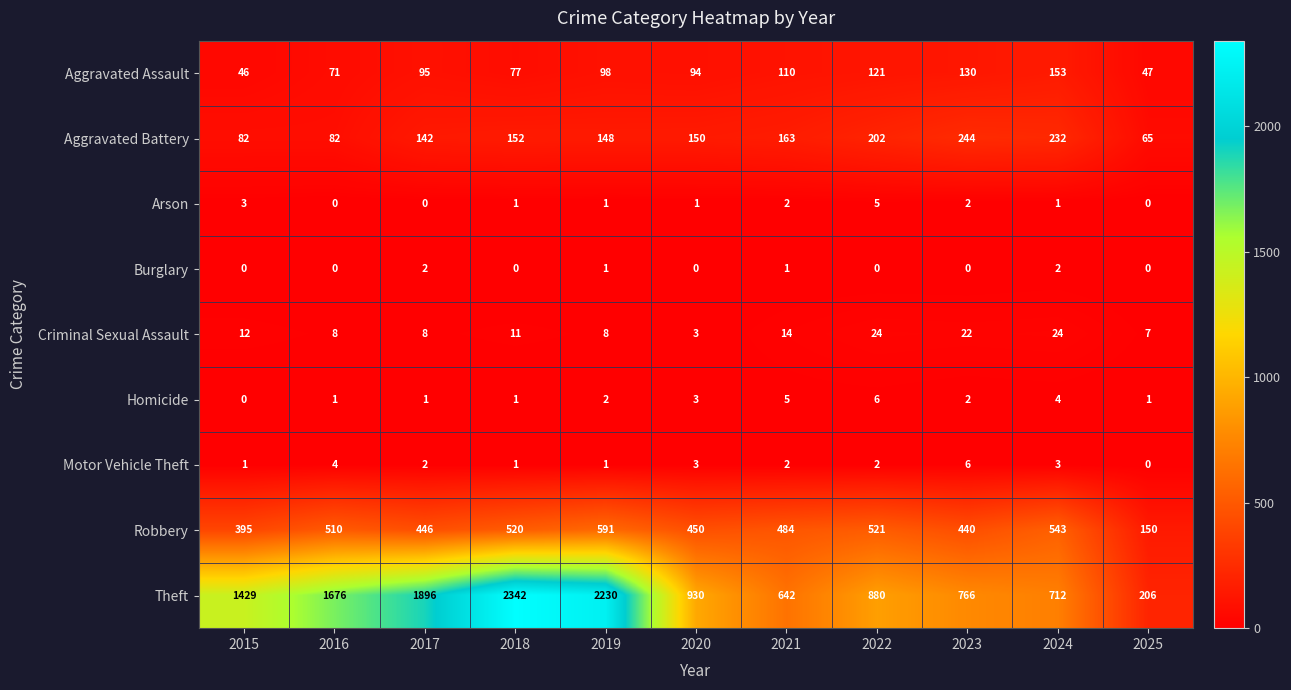

Which series has the largest total across all categories?

Theft